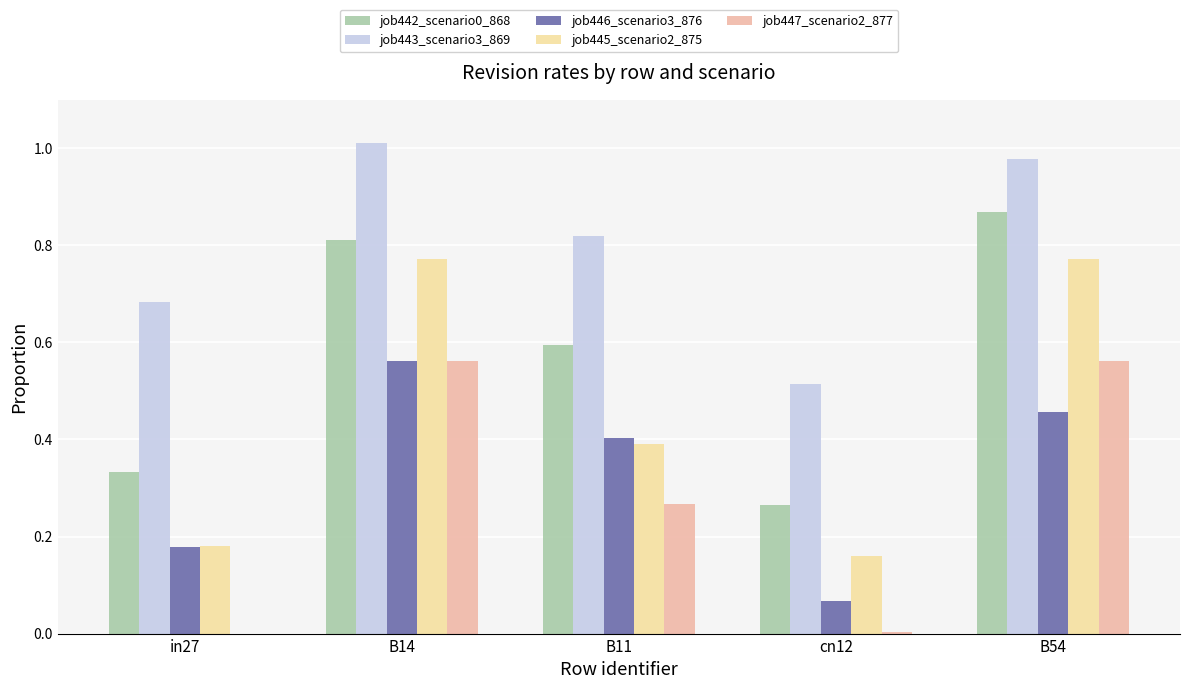

Are the bars horizontal?

No